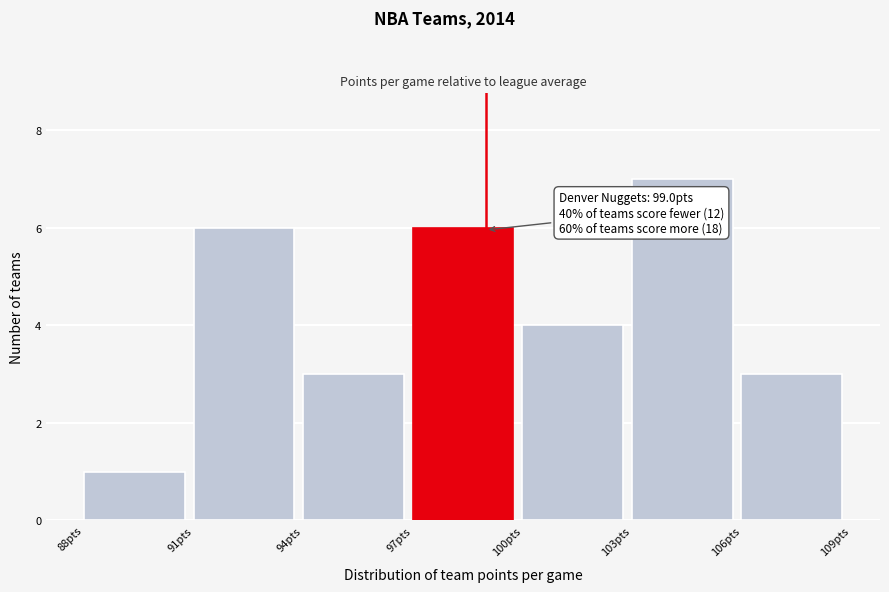

Which range on the x-axis has the tallest bar?

103 to 106